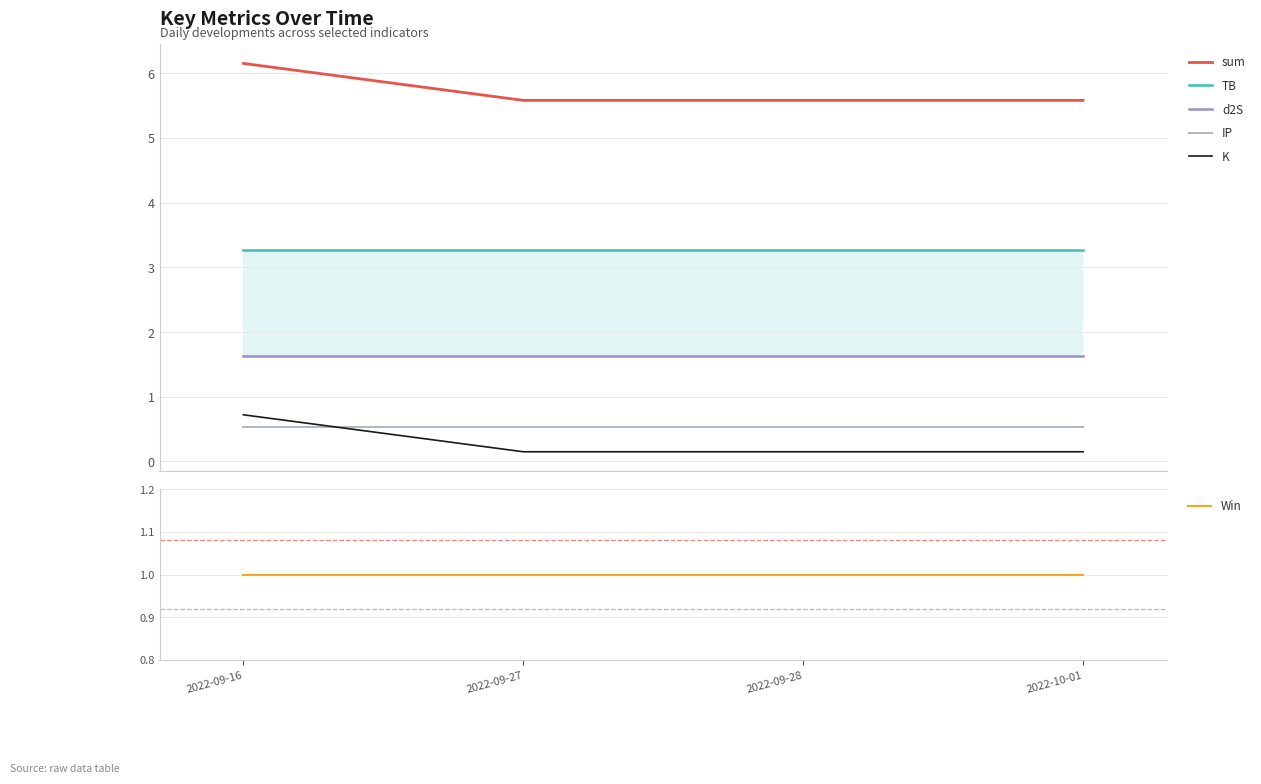

Is the value of K at 2022-09-27 greater than the value of TB at 2022-09-16?

No